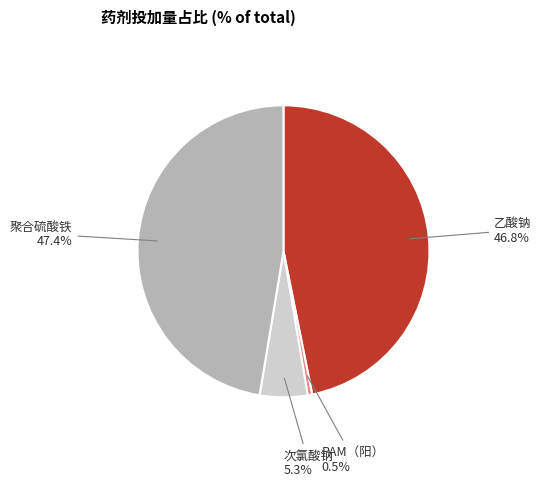

Which category has the smallest portion of the pie?

PAM（阳）